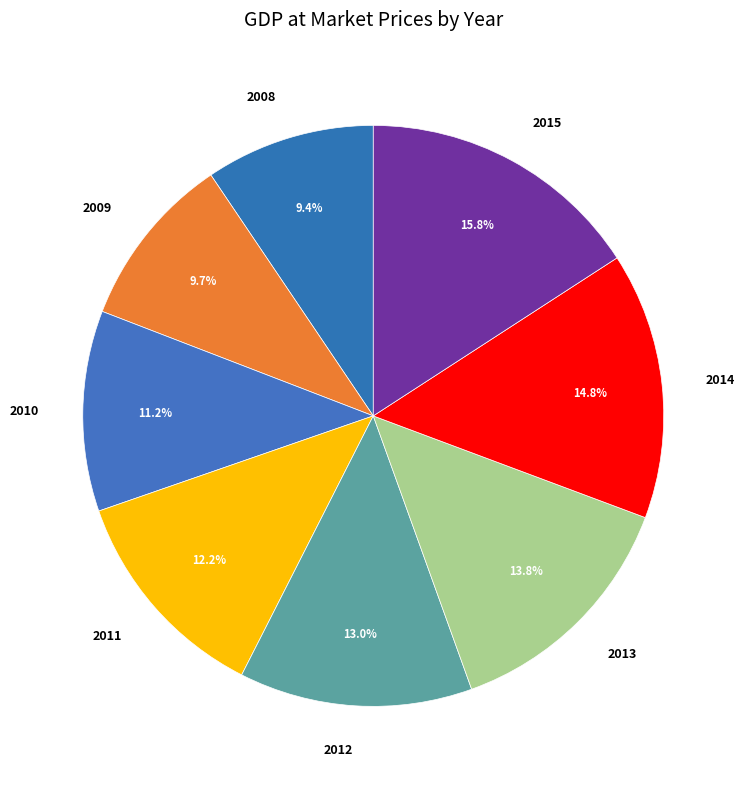

To the nearest percent, what percentage of the pie is 2012?

13%